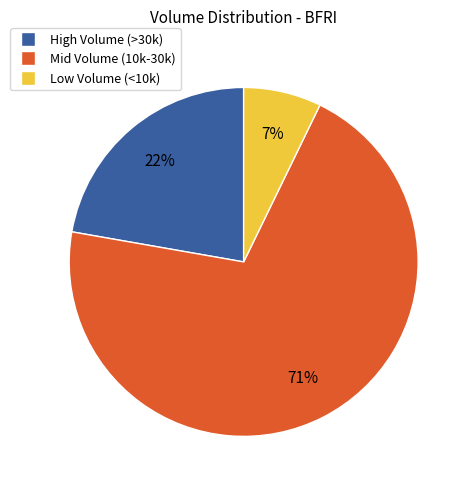

Rank the categories by value from highest to lowest.

Mid Volume (10k-30k), High Volume (>30k), Low Volume (<10k)